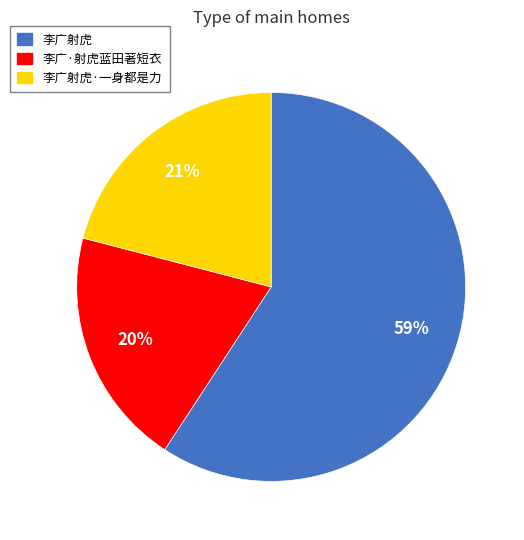

To the nearest percent, what is the difference between the largest and smallest slice percentages?

39%